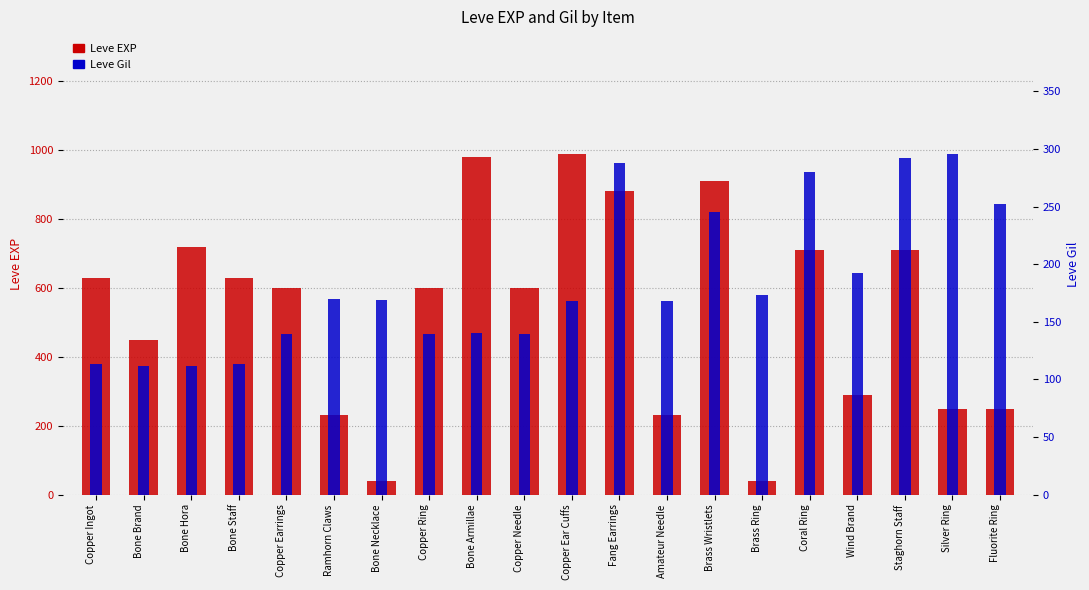

Which series has the widest spread of values?

Leve EXP